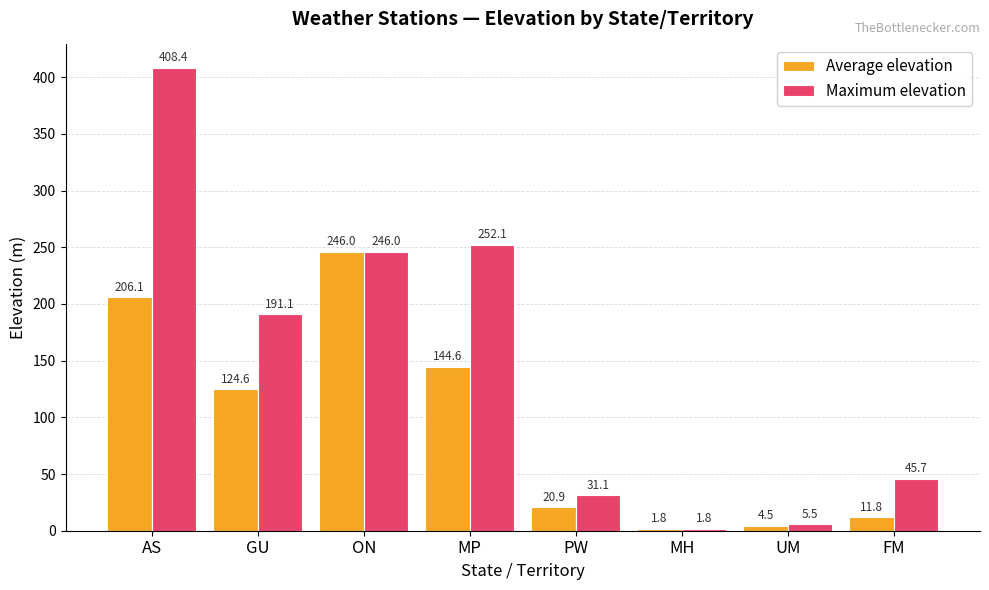

Reading left to right, list all the values displayed in this chart.

Average elevation: AS=206.1	GU=124.6	ON=246.0	MP=144.6	PW=20.9	MH=1.8	UM=4.5	FM=11.8
Maximum elevation: AS=408.4	GU=191.1	ON=246.0	MP=252.1	PW=31.1	MH=1.8	UM=5.5	FM=45.7